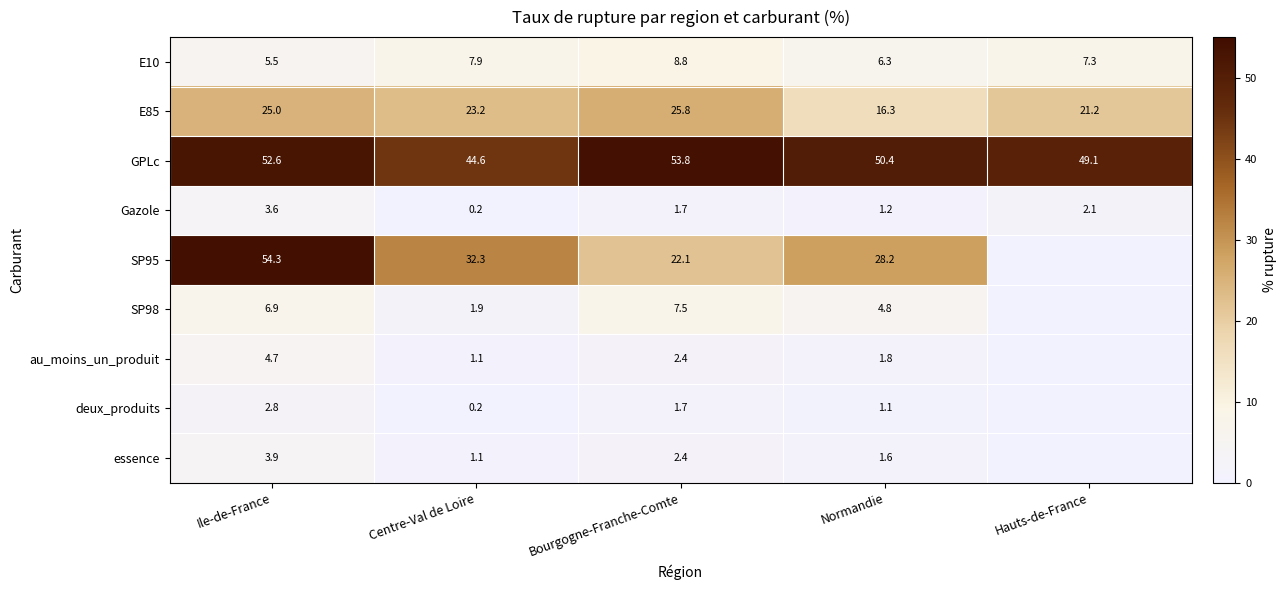

What is the total value across all series at Centre-Val de Loire?

112.5